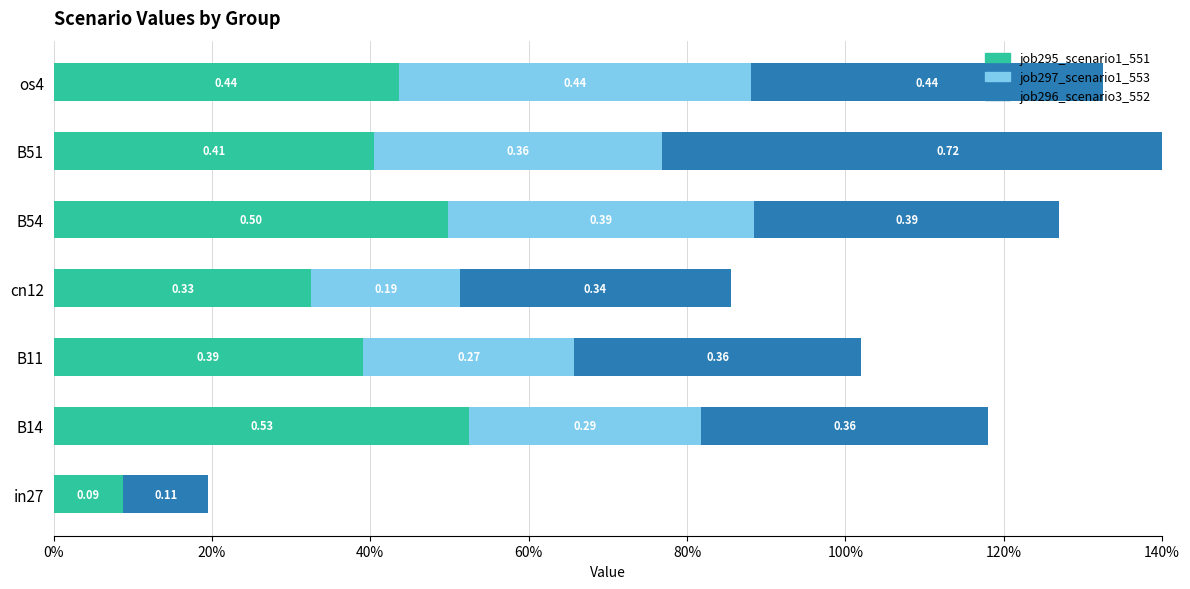

What are all the series names shown in the legend?

job295_scenario1_551, job297_scenario1_553, job296_scenario3_552